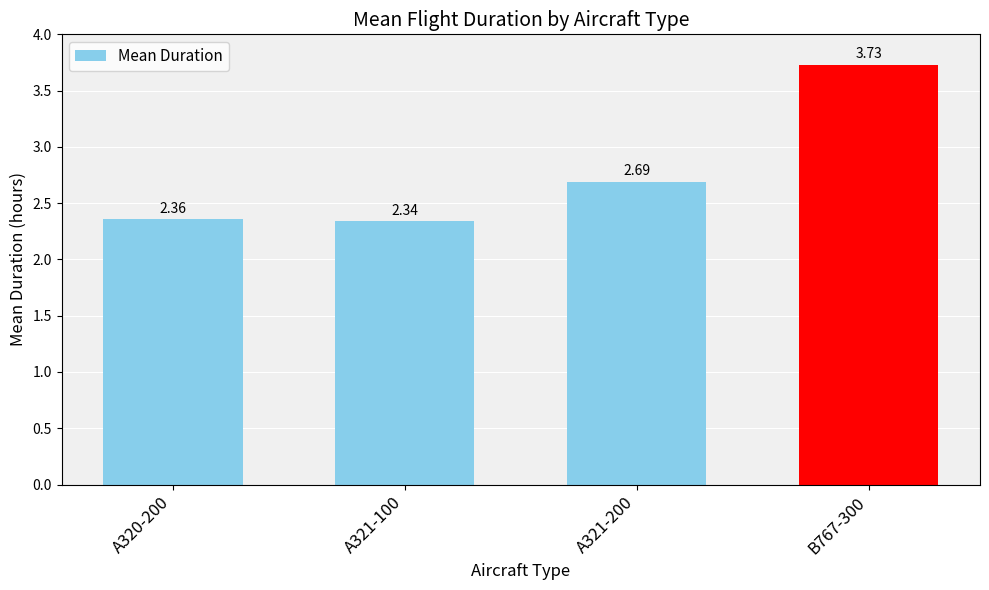

What position from the left is A320-200?

1